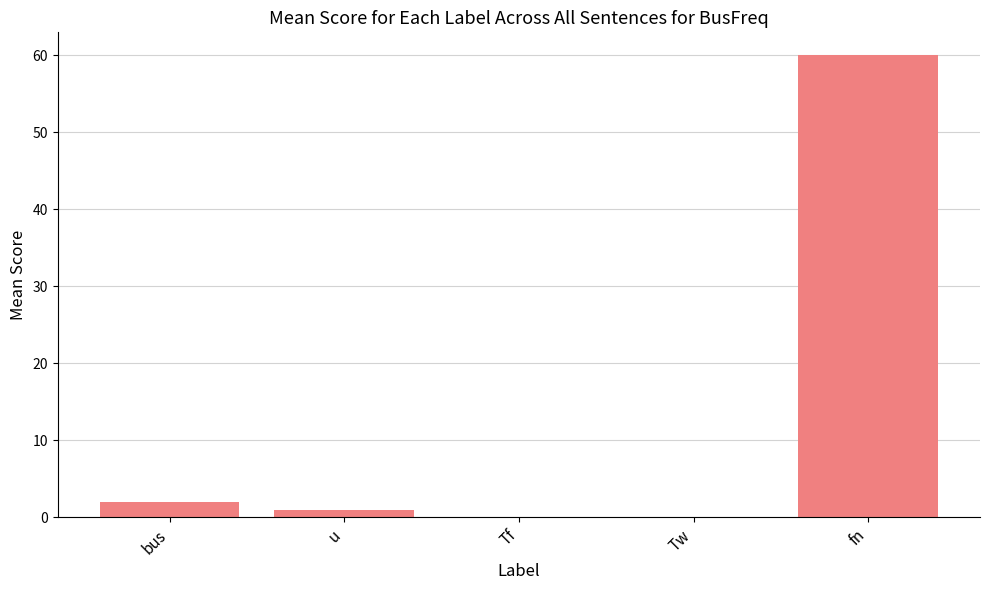

The value at bus is 2.0. True or false?

True